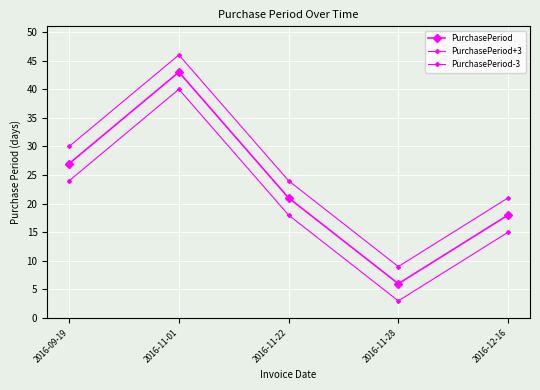

How many values in the PurchasePeriod series are below 21?

2